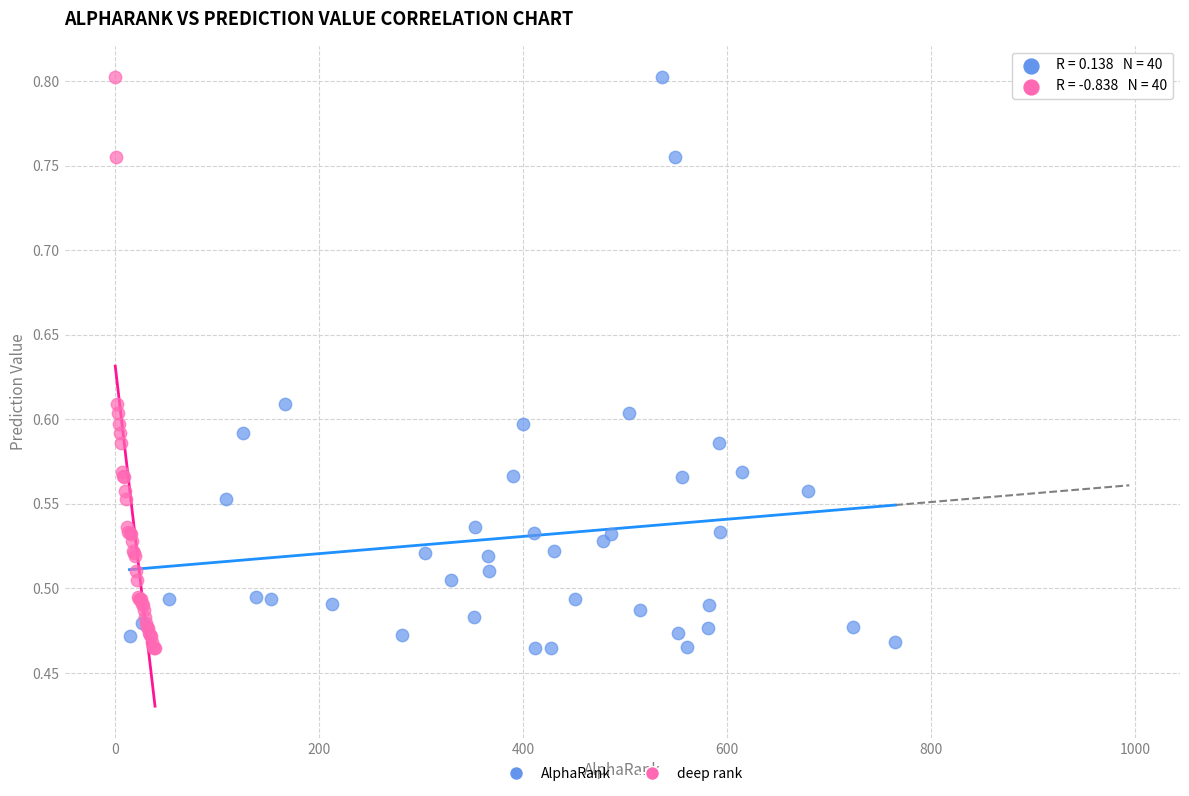

What are all the series names shown in the legend?

AlphaRank, deep rank